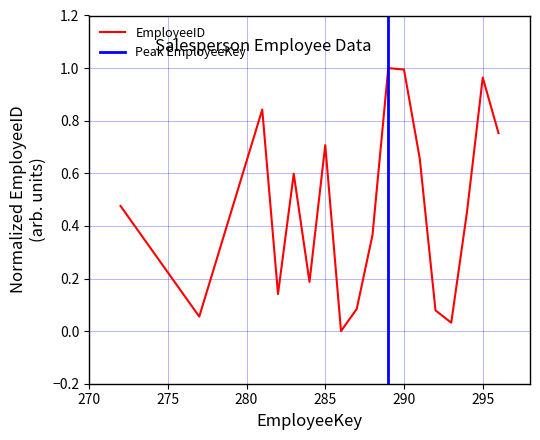

How many values exceed 0?

17